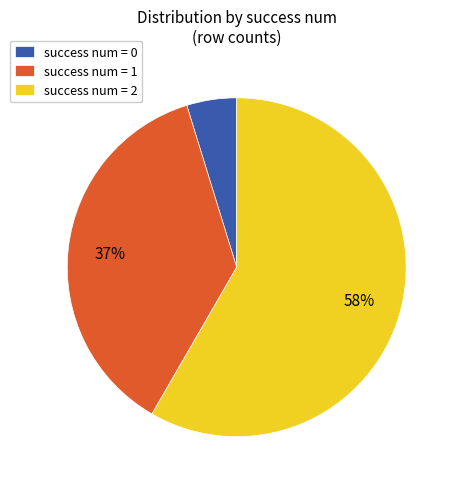

Does any single category account for the majority?

Yes